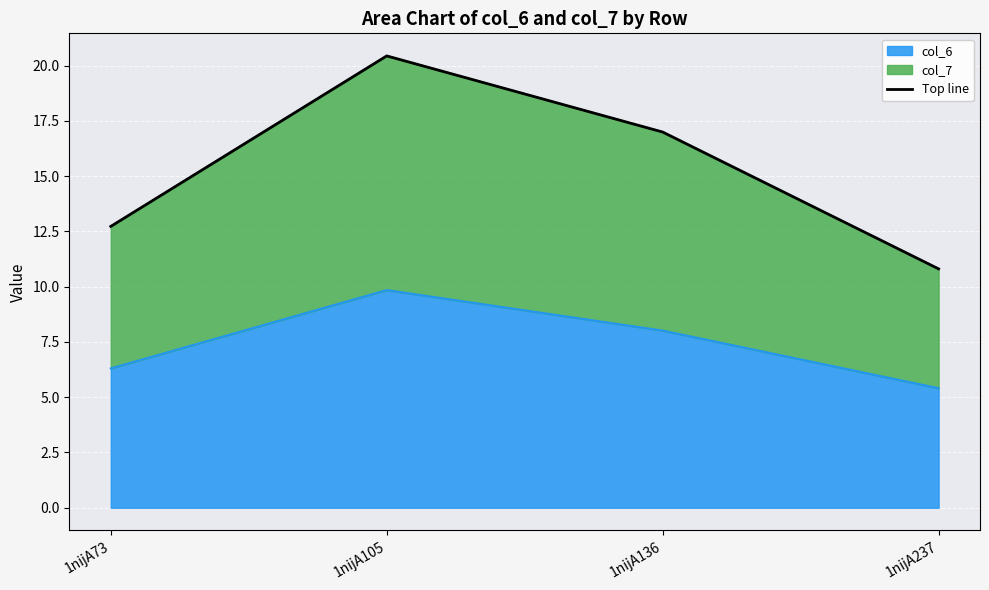

Which category has the lowest value across all series?

1nijA237